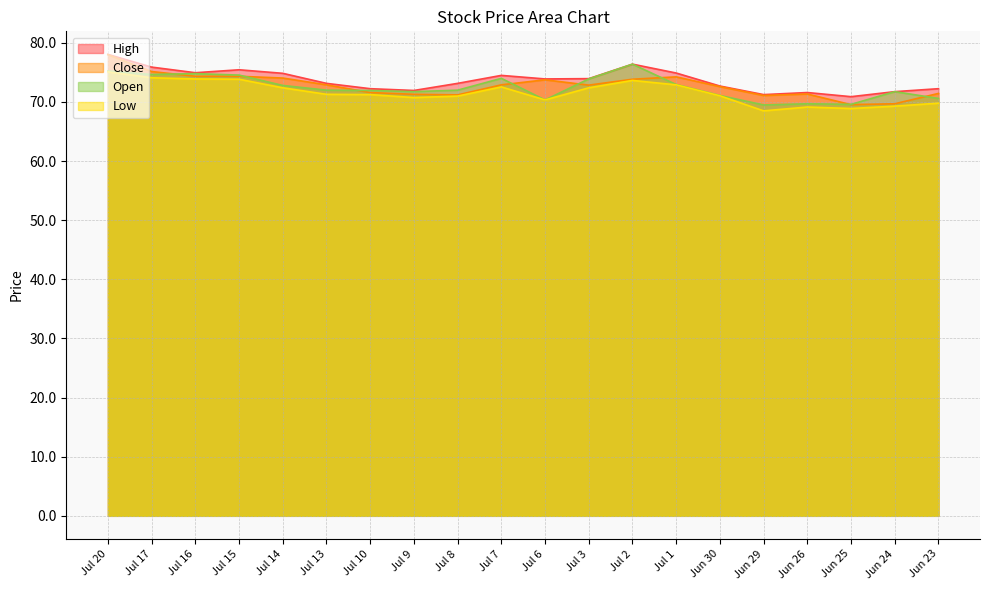

Read the High value at Jul 20.

78.0